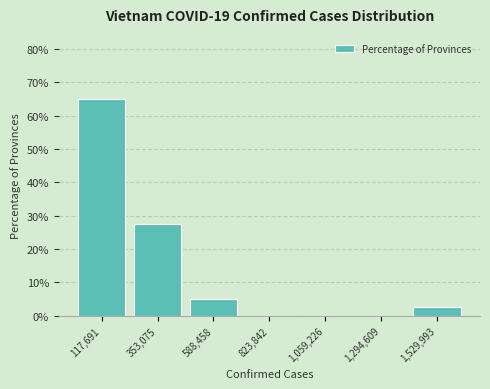

Which range on the x-axis has the tallest bar?

0 to 250000